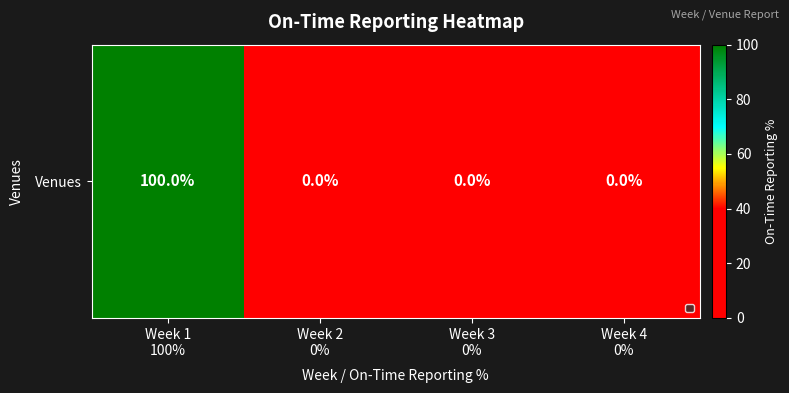

At which label is the value closest to 50?

Week 1
100%